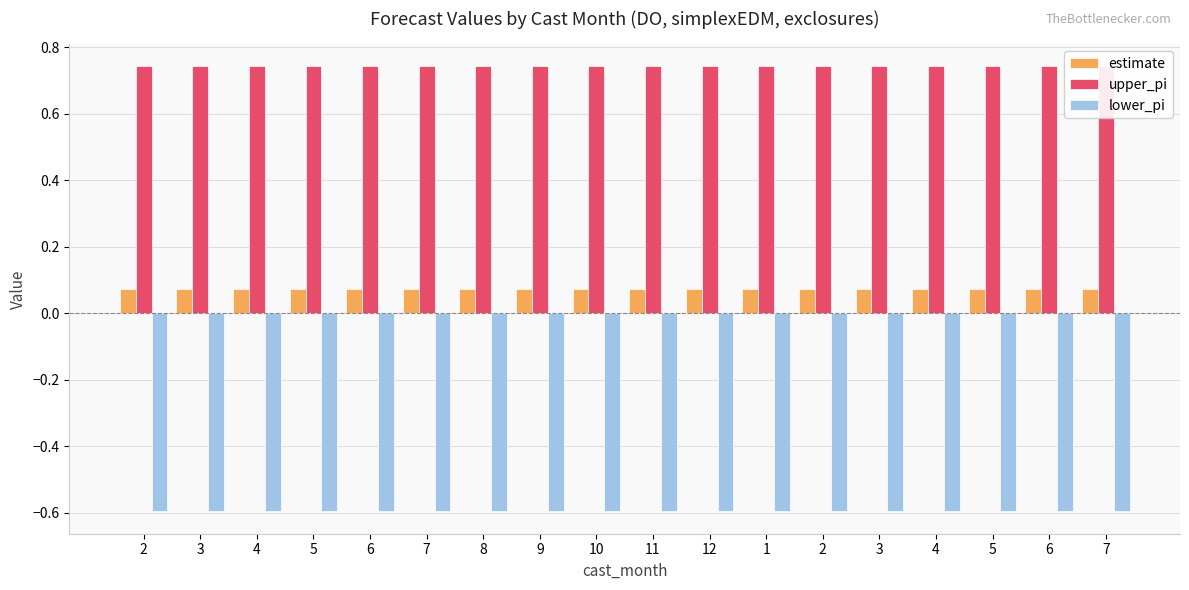

Does the chart contain stacked bars?

No